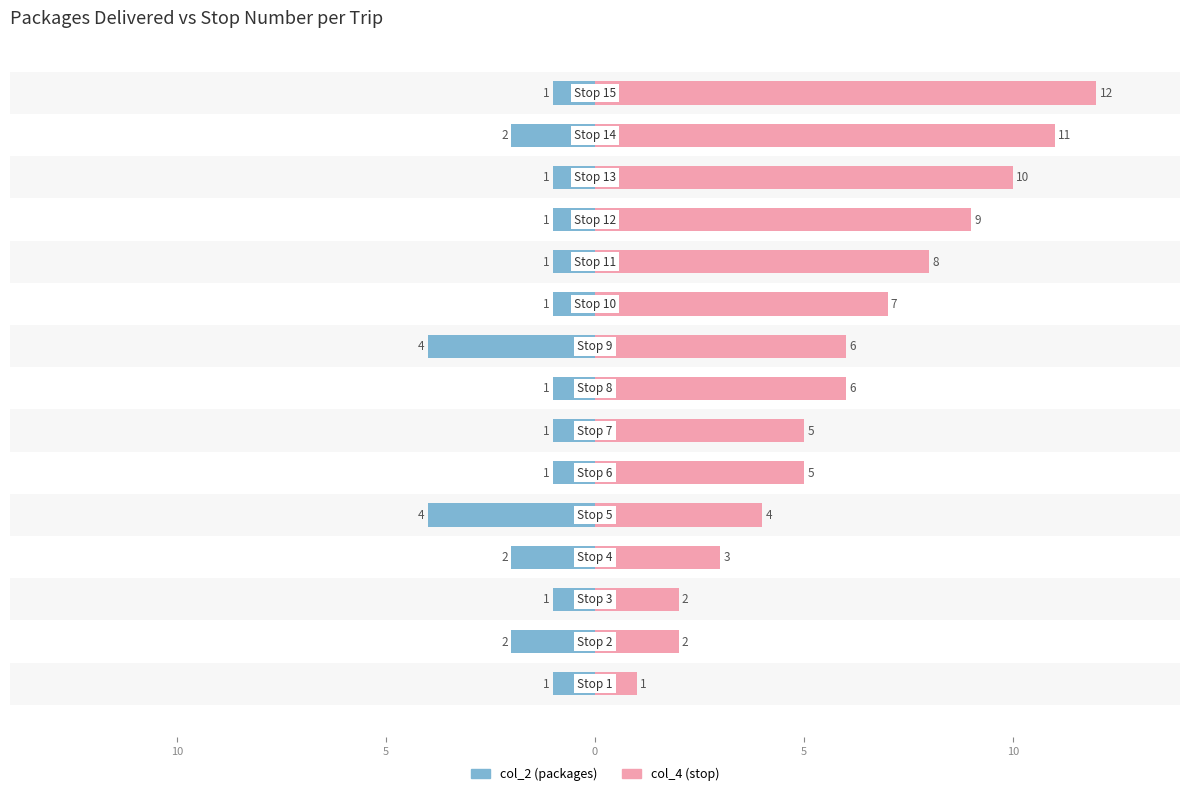

Is it true that col_2 (packages) equals -2 at 7?

False